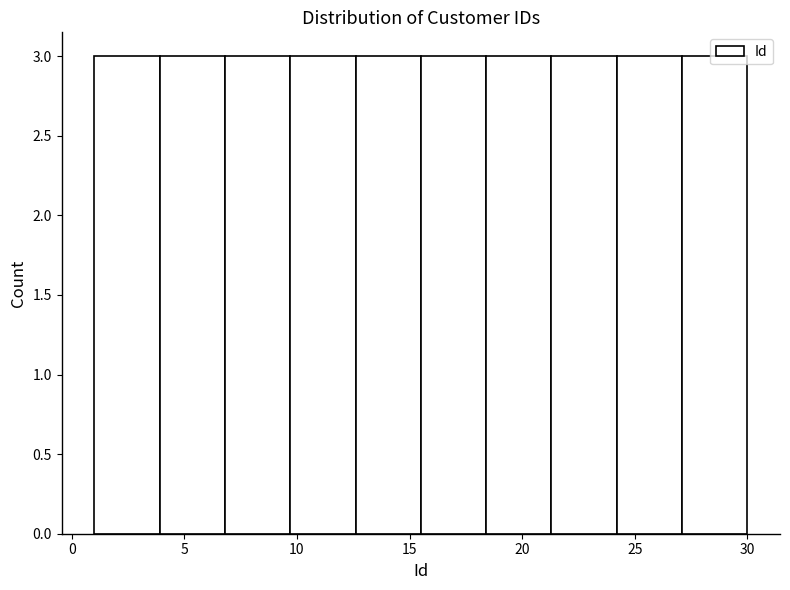

Reading left to right, transcribe this chart: for each bar, give the range it covers on the x-axis and its height. Neither the bar edges nor the heights are printed on the chart, so give them approximately, as read against the axes.

1.0 to 3.9: 3
3.9 to 6.8: 3
6.8 to 9.7: 3
9.7 to 12.6: 3
12.6 to 15.5: 3
15.5 to 18.4: 3
18.4 to 21.3: 3
21.3 to 24.2: 3
24.2 to 27.1: 3
27.1 to 30.0: 3